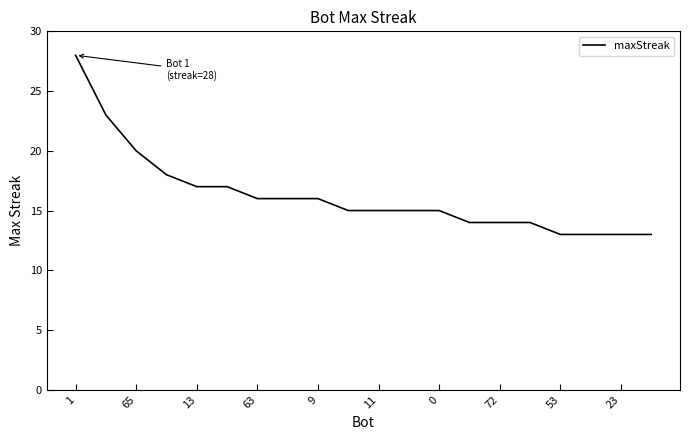

What is the greatest value displayed?

28